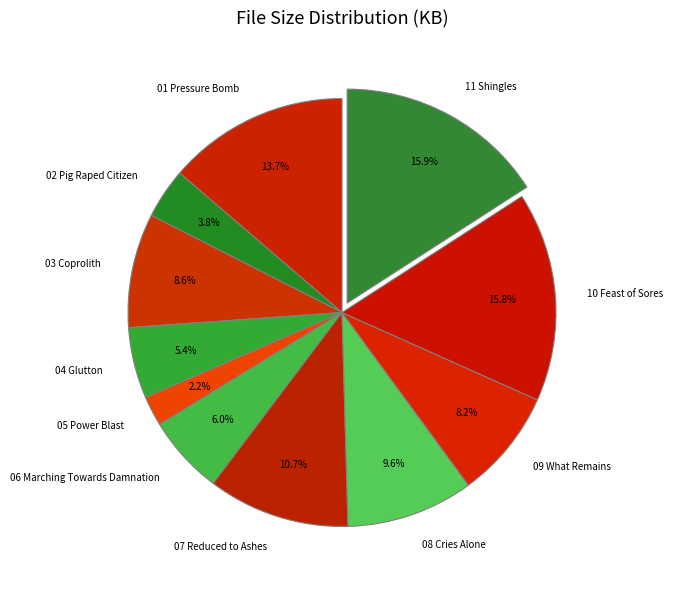

Does any single category account for the majority?

No